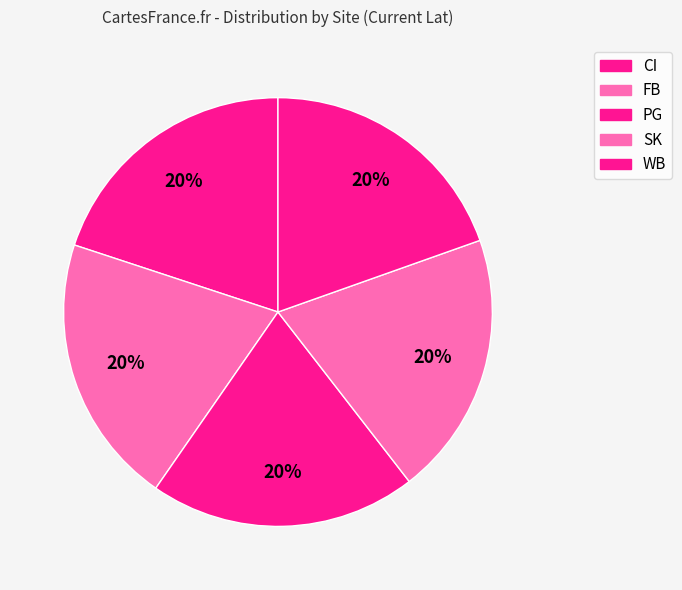

Rank the categories by value from highest to lowest.

FB, PG, CI, SK, WB